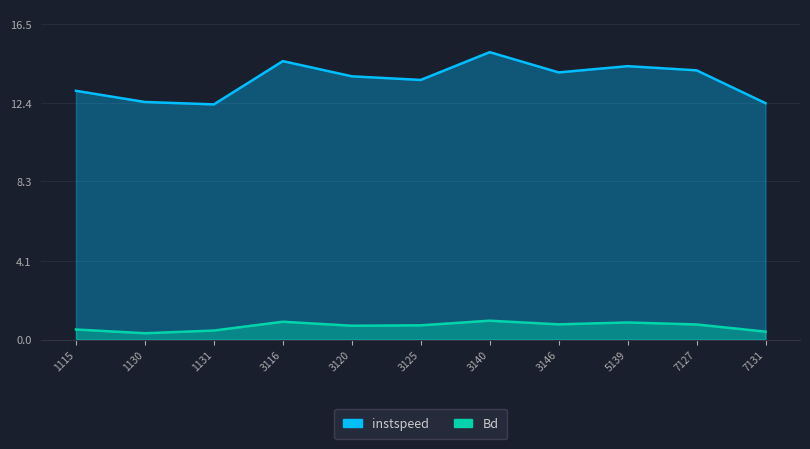

The value of instspeed at 3116 is 20.3. True or false?

False